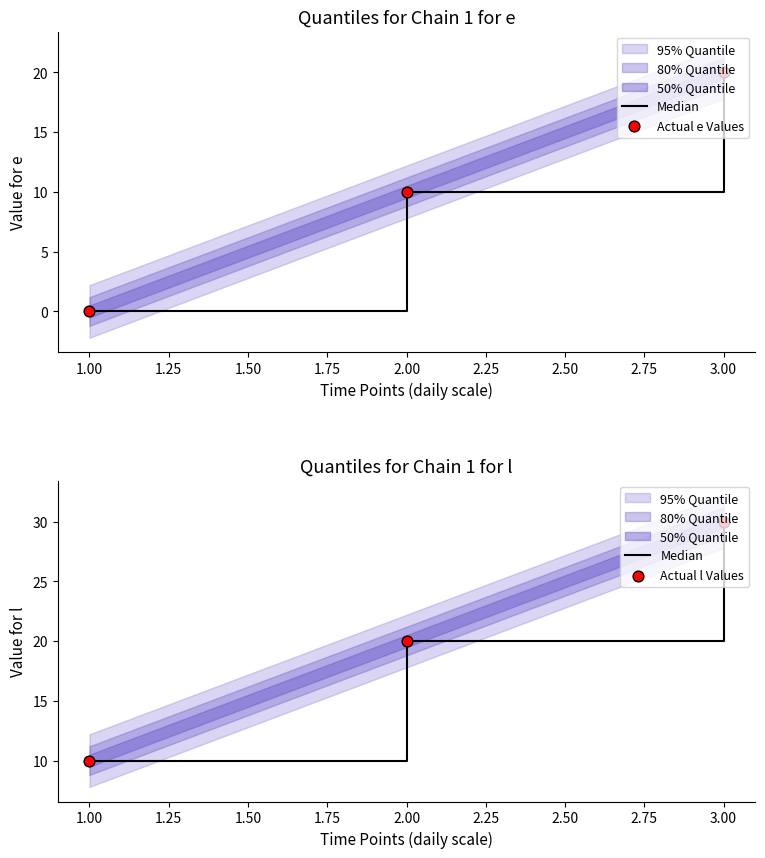

Is the value of Actual e Values at 2.00 greater than the value of Median at 1.00?

No